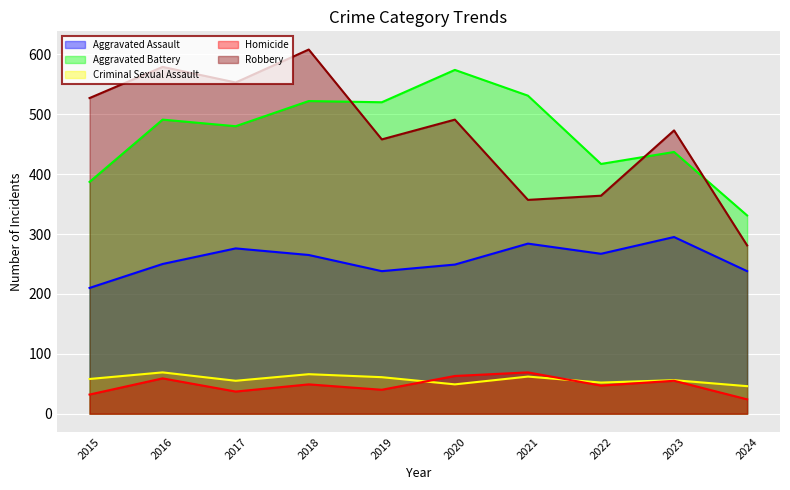

Does the chart display data point markers on the line(s)?

No